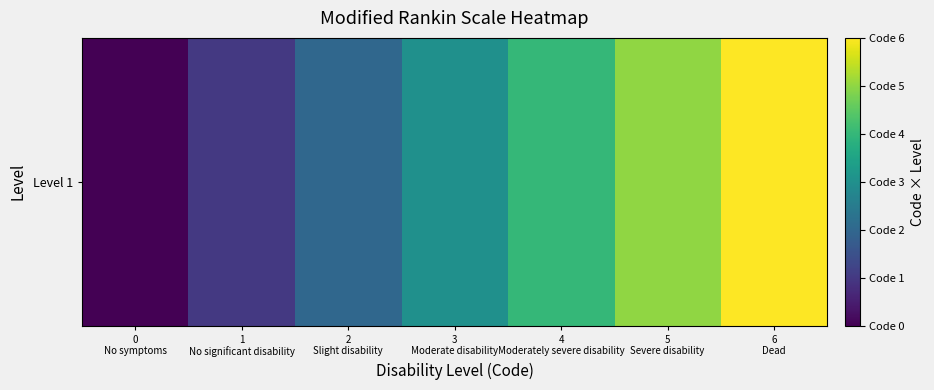

The chart shows a value of 6 at 4
Moderately severe disability. True or false?

False